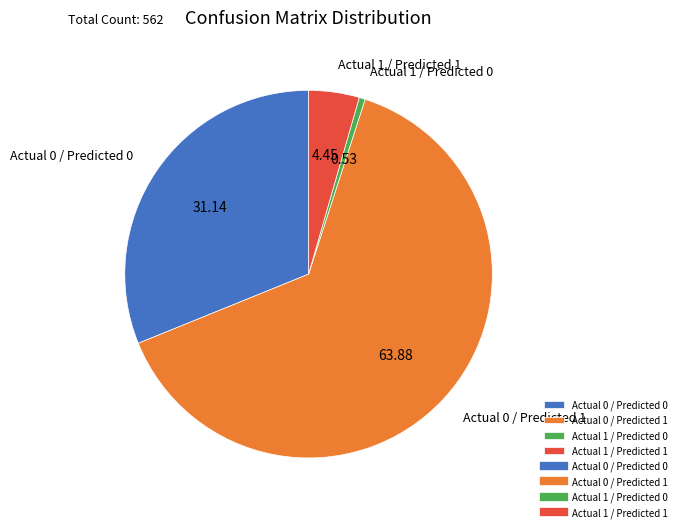

Rank the categories by value from lowest to highest.

Actual 1 / Predicted 0, Actual 1 / Predicted 1, Actual 0 / Predicted 0, Actual 0 / Predicted 1